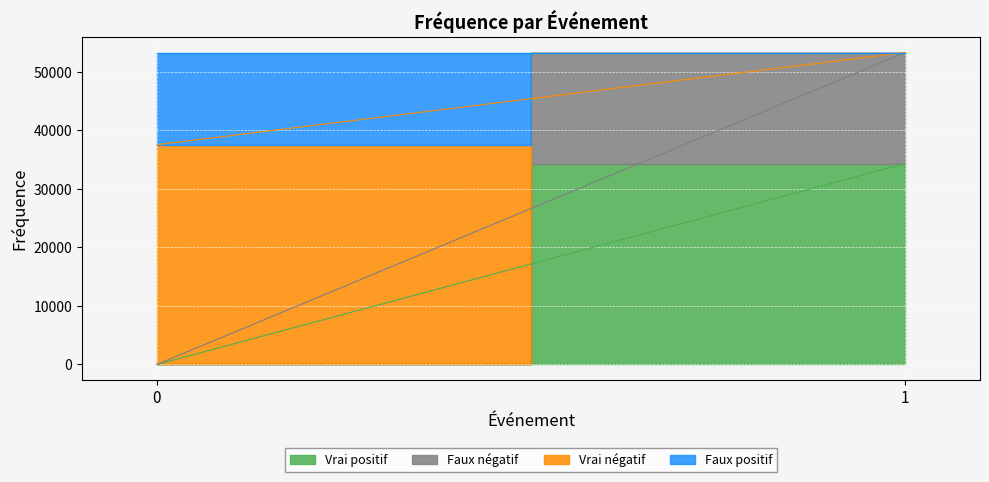

Which has a higher value, 0 or 1?

1